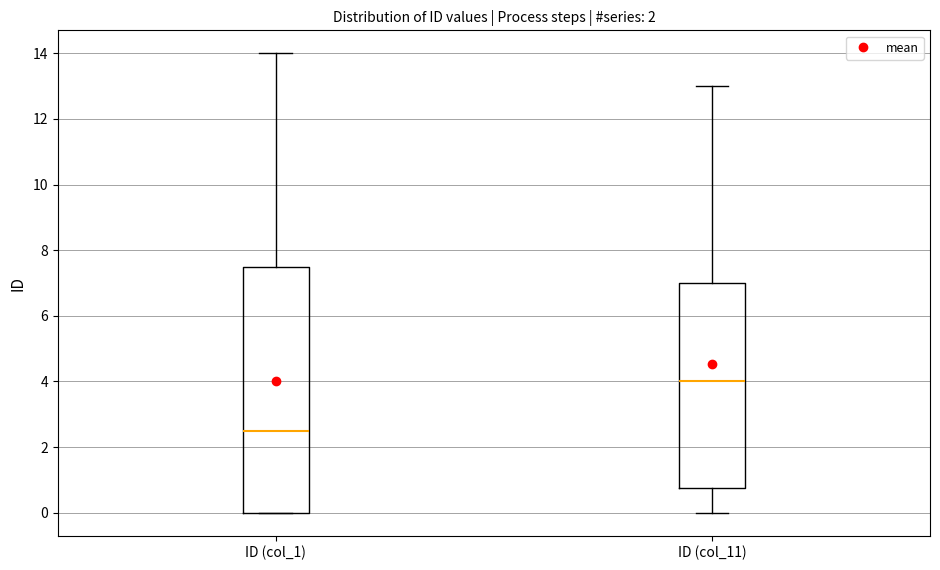

Which box has the lowest median line?

ID (col_1)